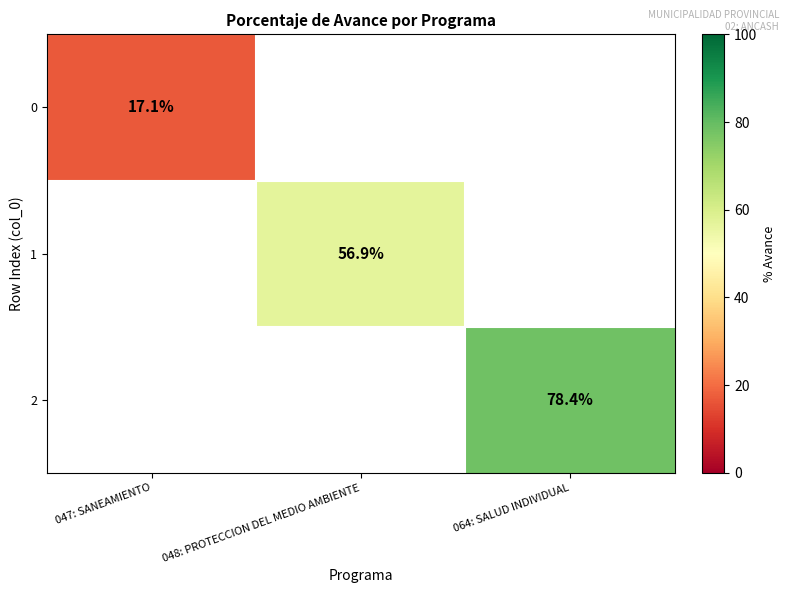

Between 047: SANEAMIENTO and 048: PROTECCION DEL MEDIO AMBIENTE, which is larger?

048: PROTECCION DEL MEDIO AMBIENTE